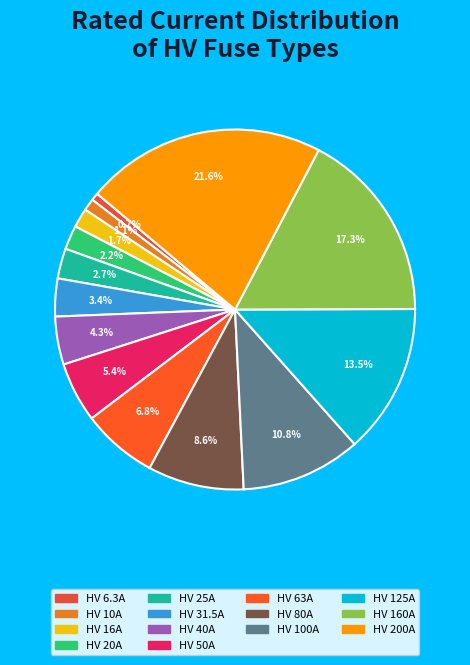

Rank the categories by value from lowest to highest.

HV 6.3A, HV 10A, HV 16A, HV 20A, HV 25A, HV 31.5A, HV 40A, HV 50A, HV 63A, HV 80A, HV 100A, HV 125A, HV 160A, HV 200A